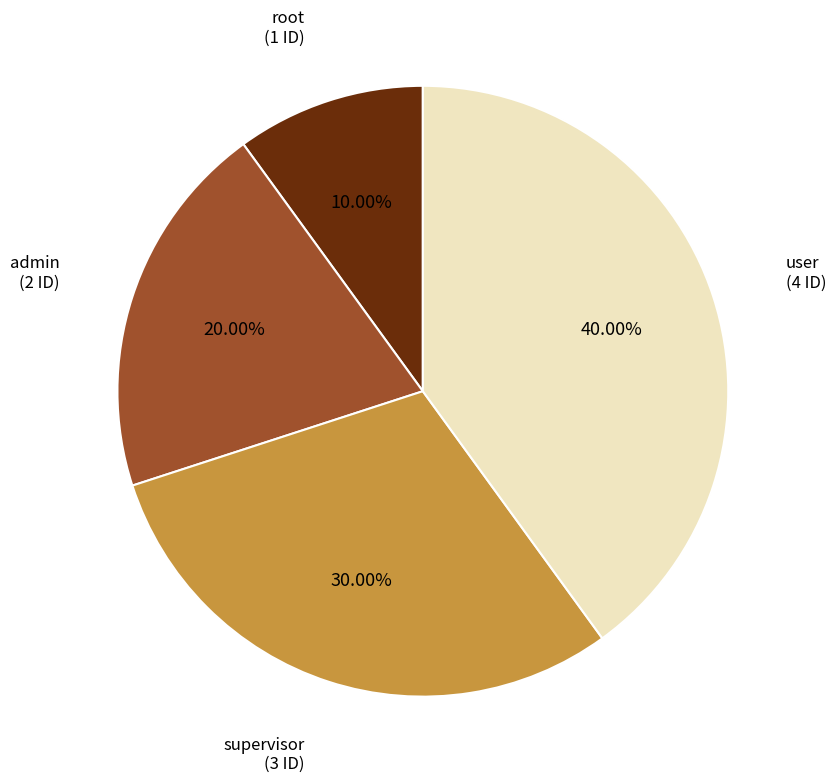

Does any single category account for the majority?

No